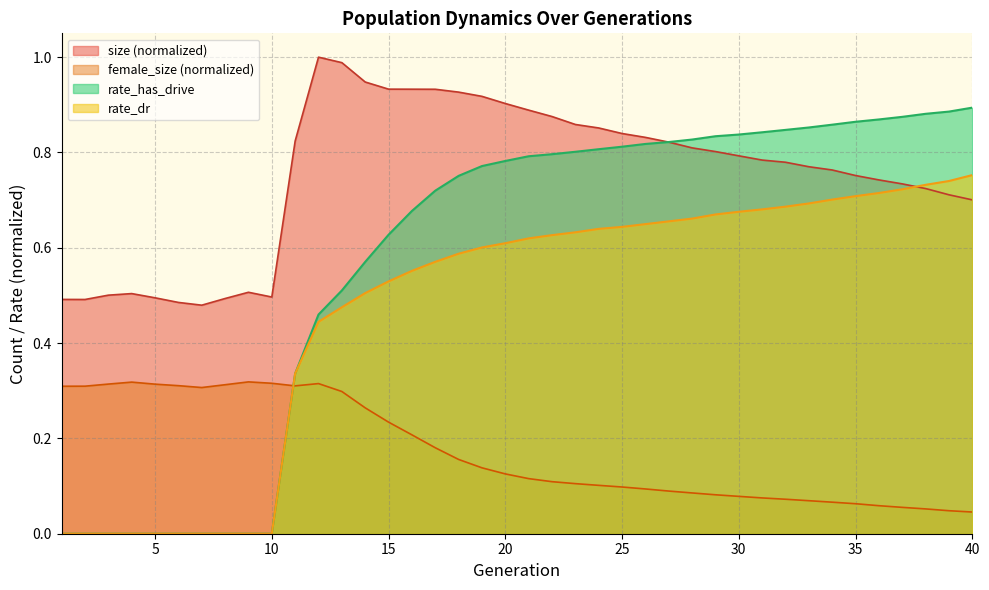

Where is rate_dr nearest to the value 0?

1